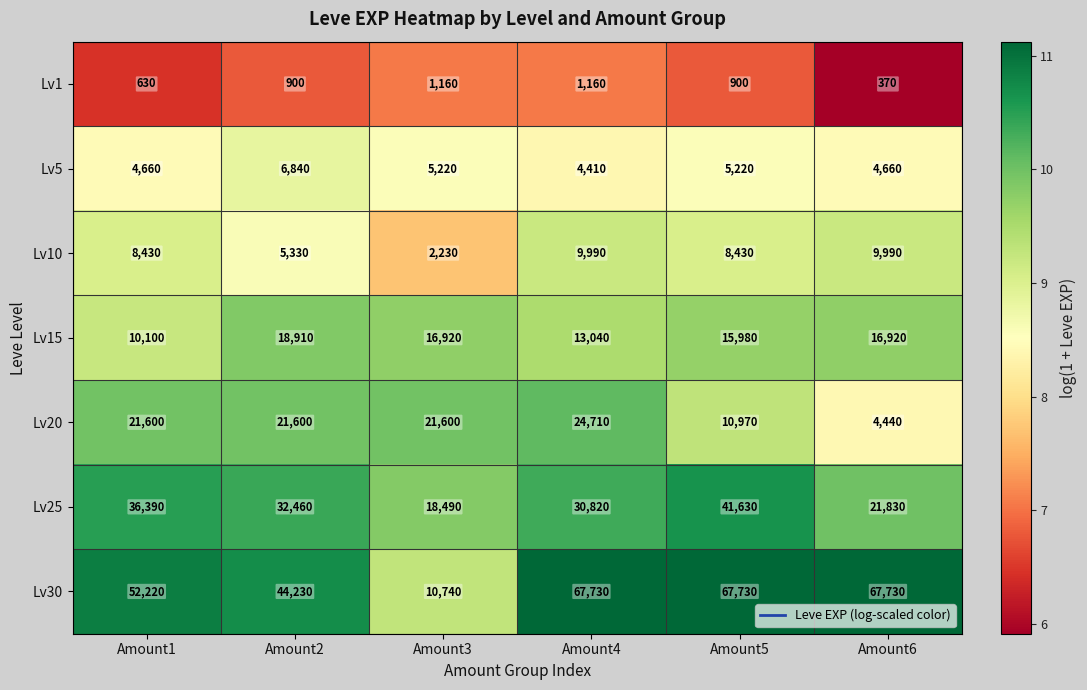

Count the Lv5 values in the range 4660 to 5220.

4